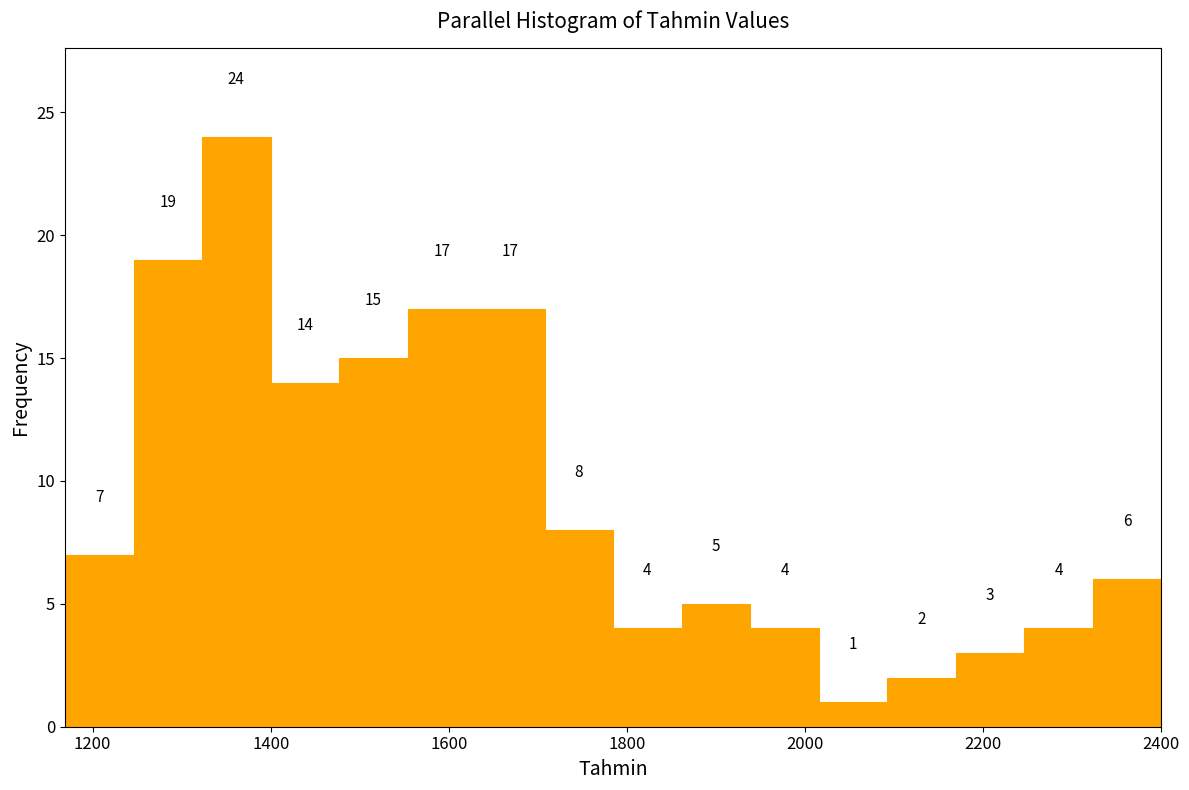

Read against the x-axis, roughly where is the centre of the tallest bar?

1360